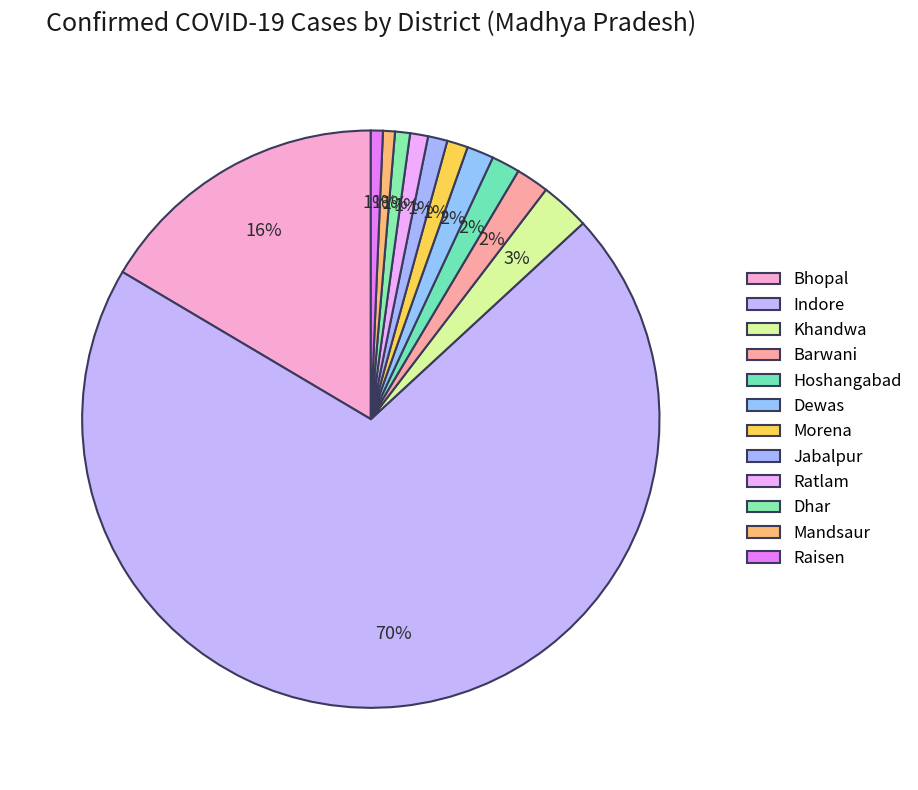

Count the number of slices in the pie.

12